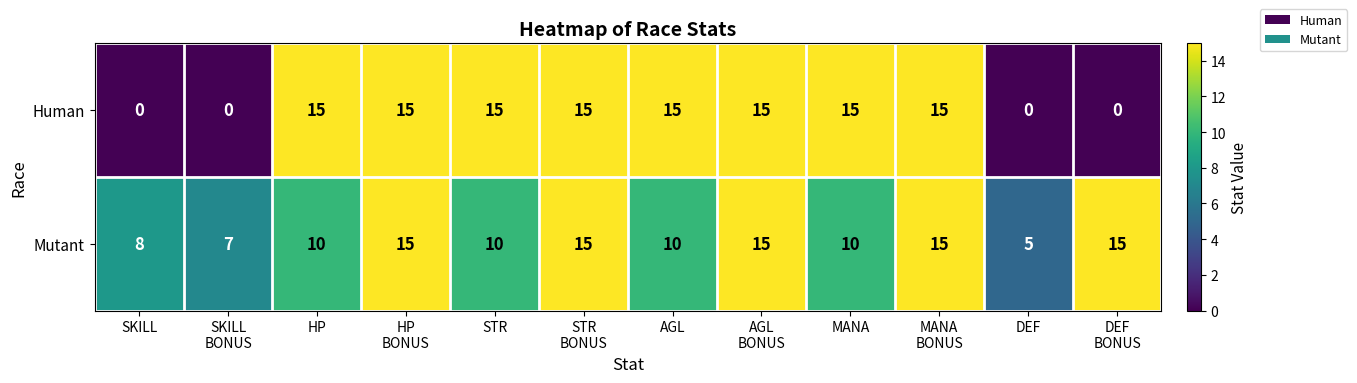

What is the sum of all Mutant values?

135